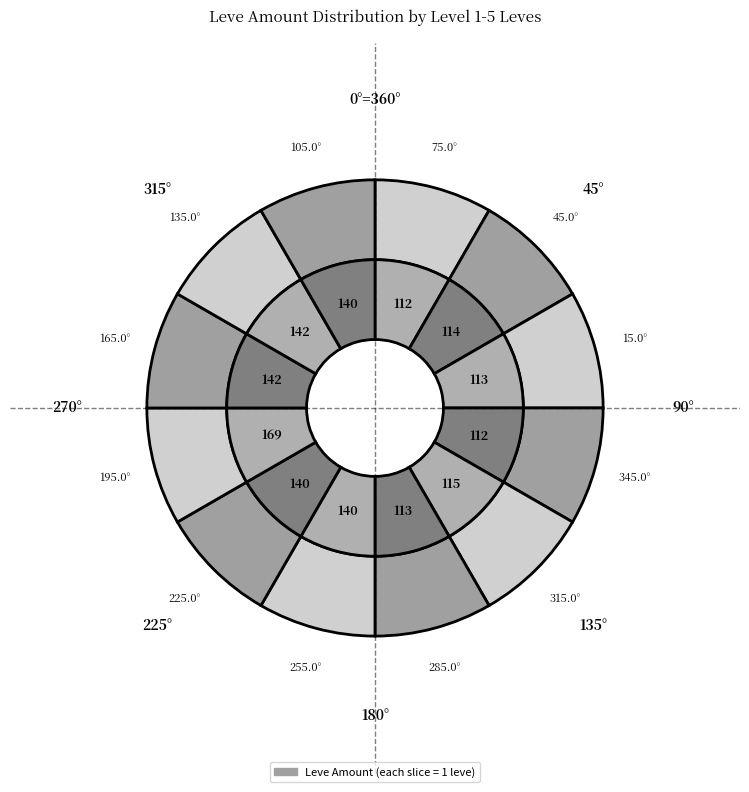

Do 114 (Chausses) and 140 (Dalmatica) together represent more than half of the pie?

No